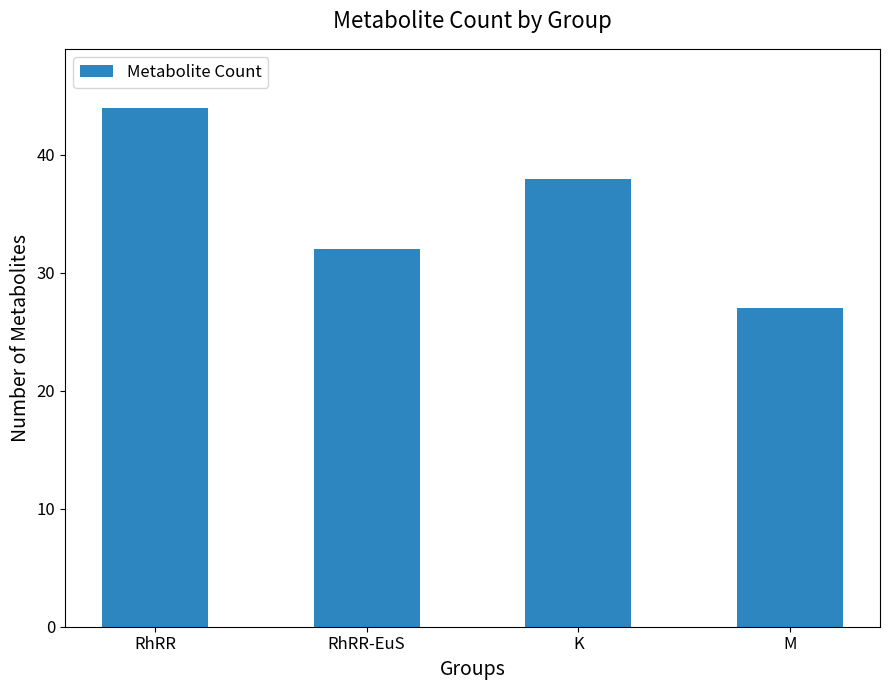

Read the value at RhRR.

44